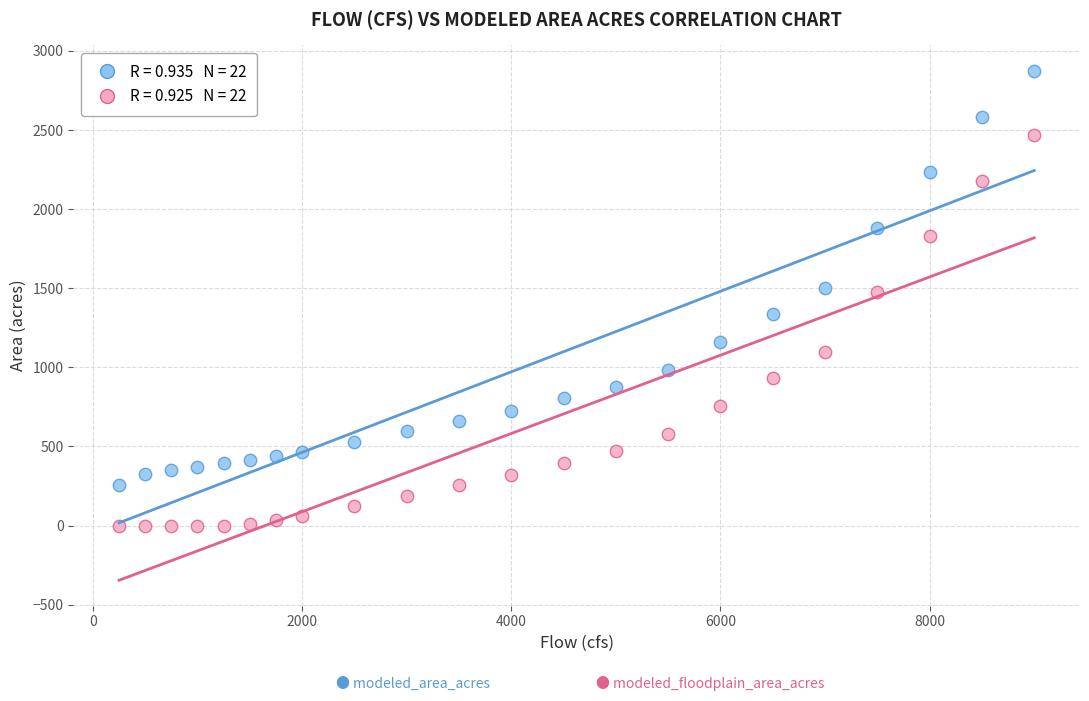

Across all data points, what is the range of X values (max minus min)?

8750.0